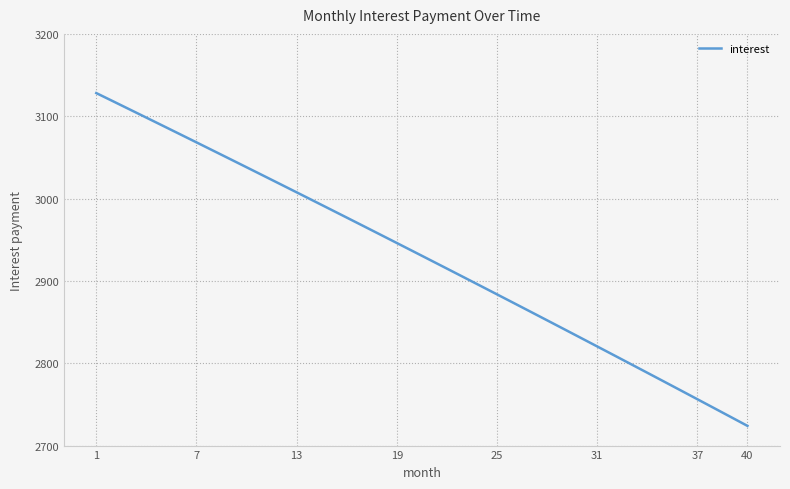

What is the smallest value displayed?

2723.9